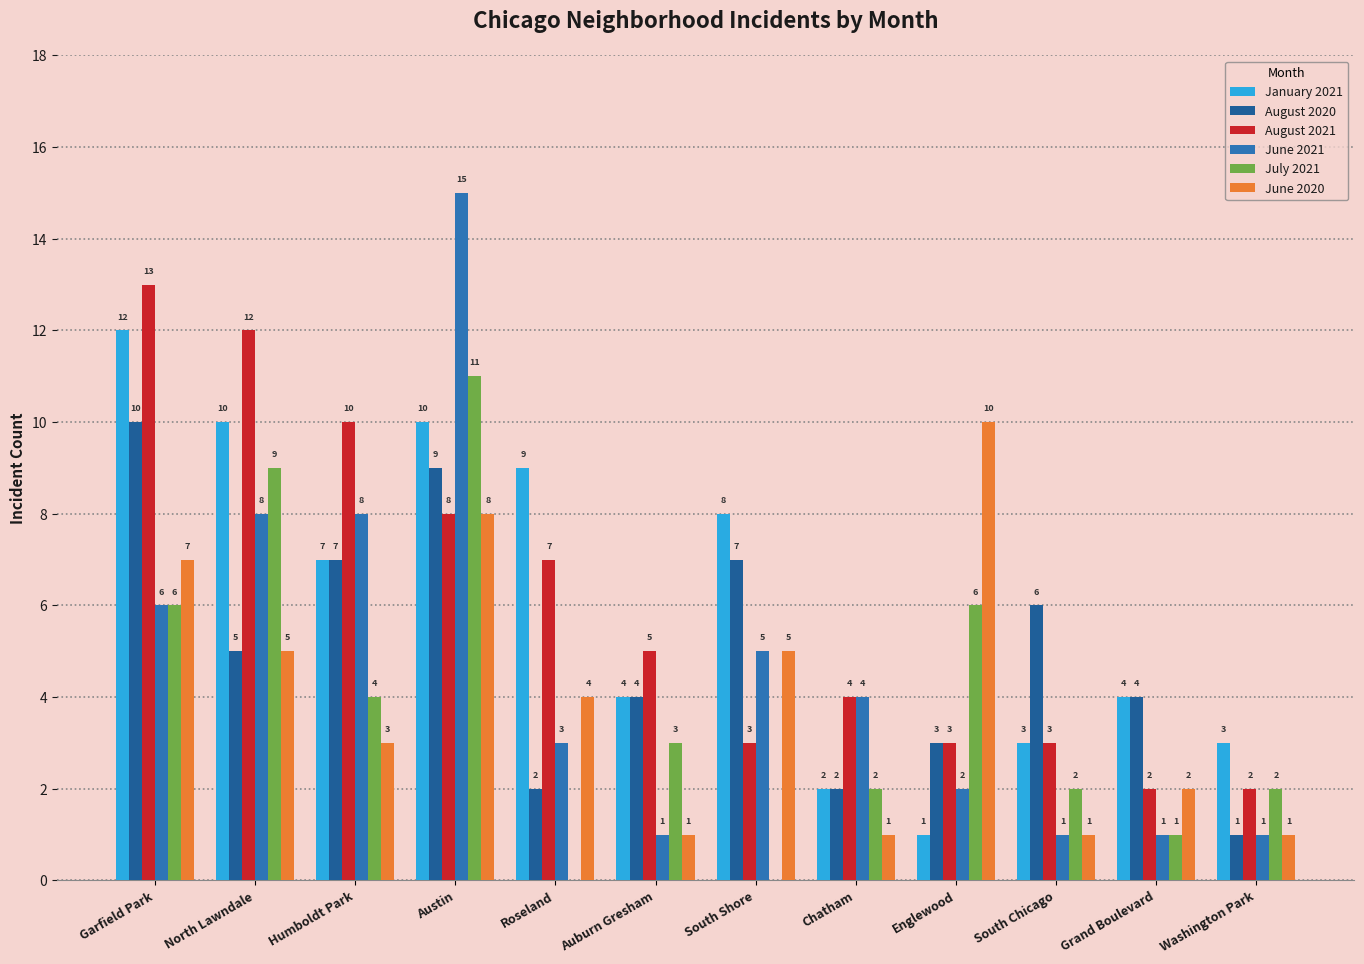

Between Roseland and Washington Park, which series saw the biggest shift?

January 2021